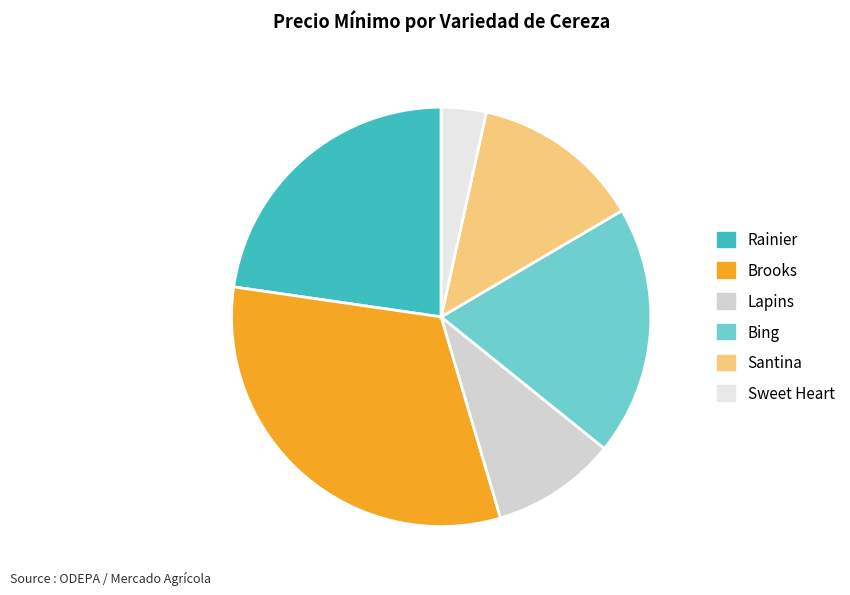

Which slice is the smallest?

Sweet Heart